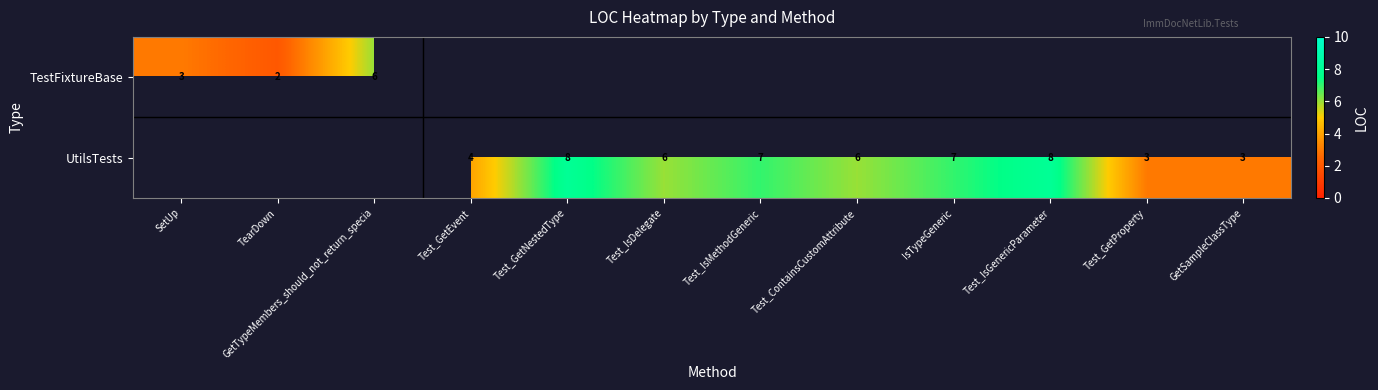

The value of TestFixtureBase at SetUp is 4. True or false?

False